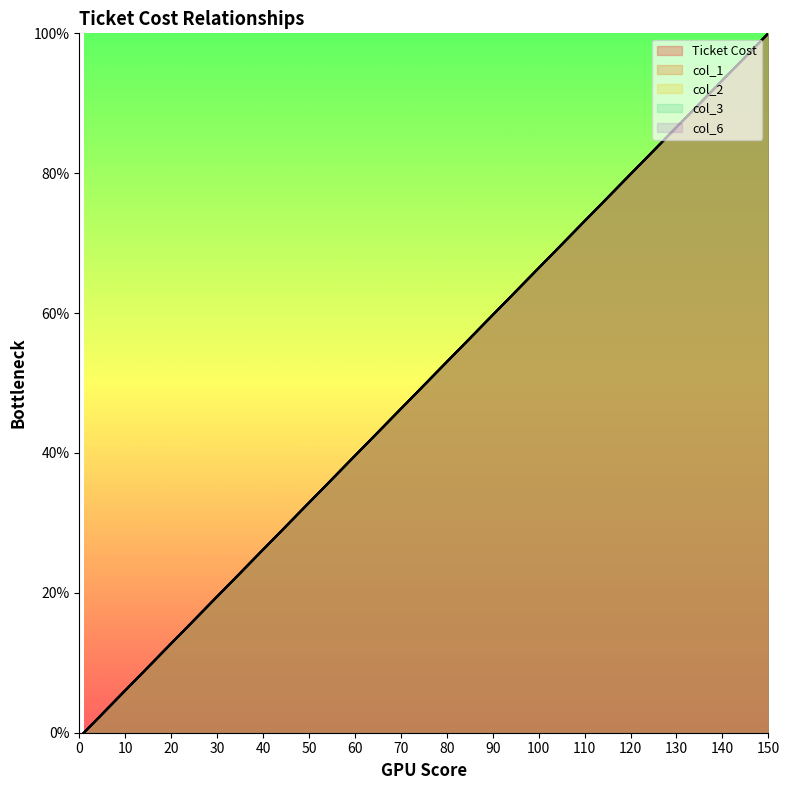

At which label does col_6 first exceed 12?

20